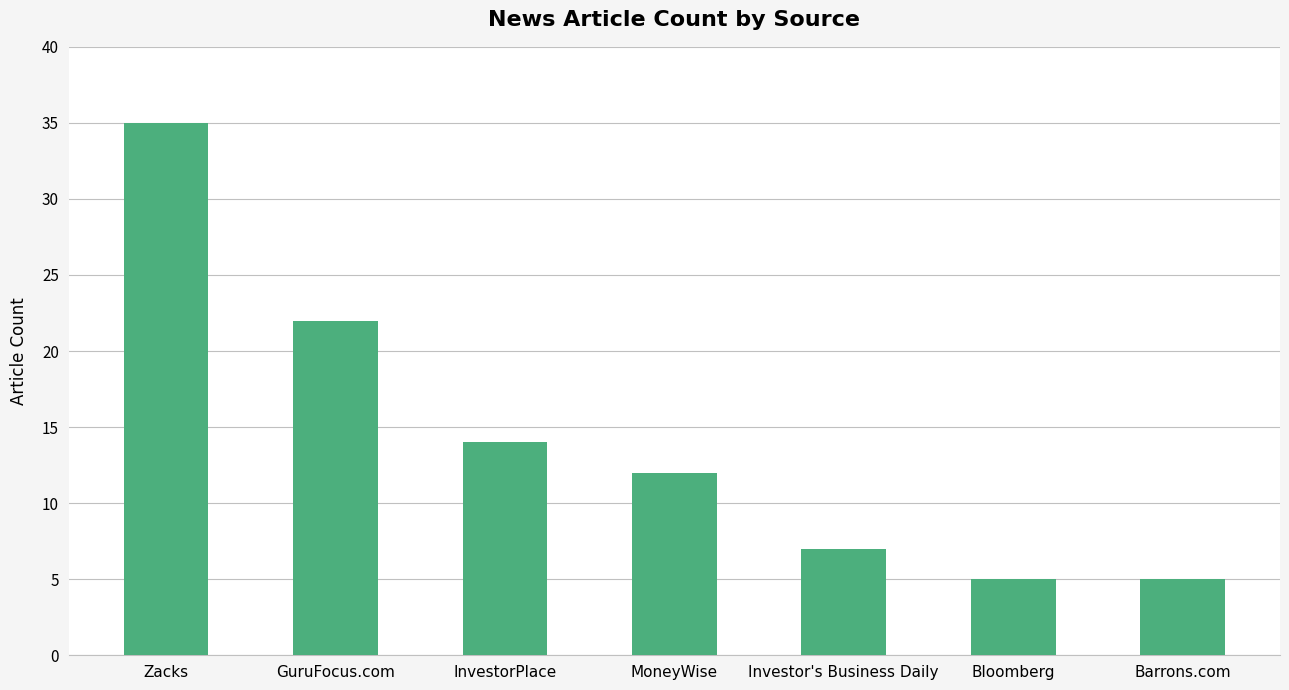

Is it true that the value at InvestorPlace is 19?

False